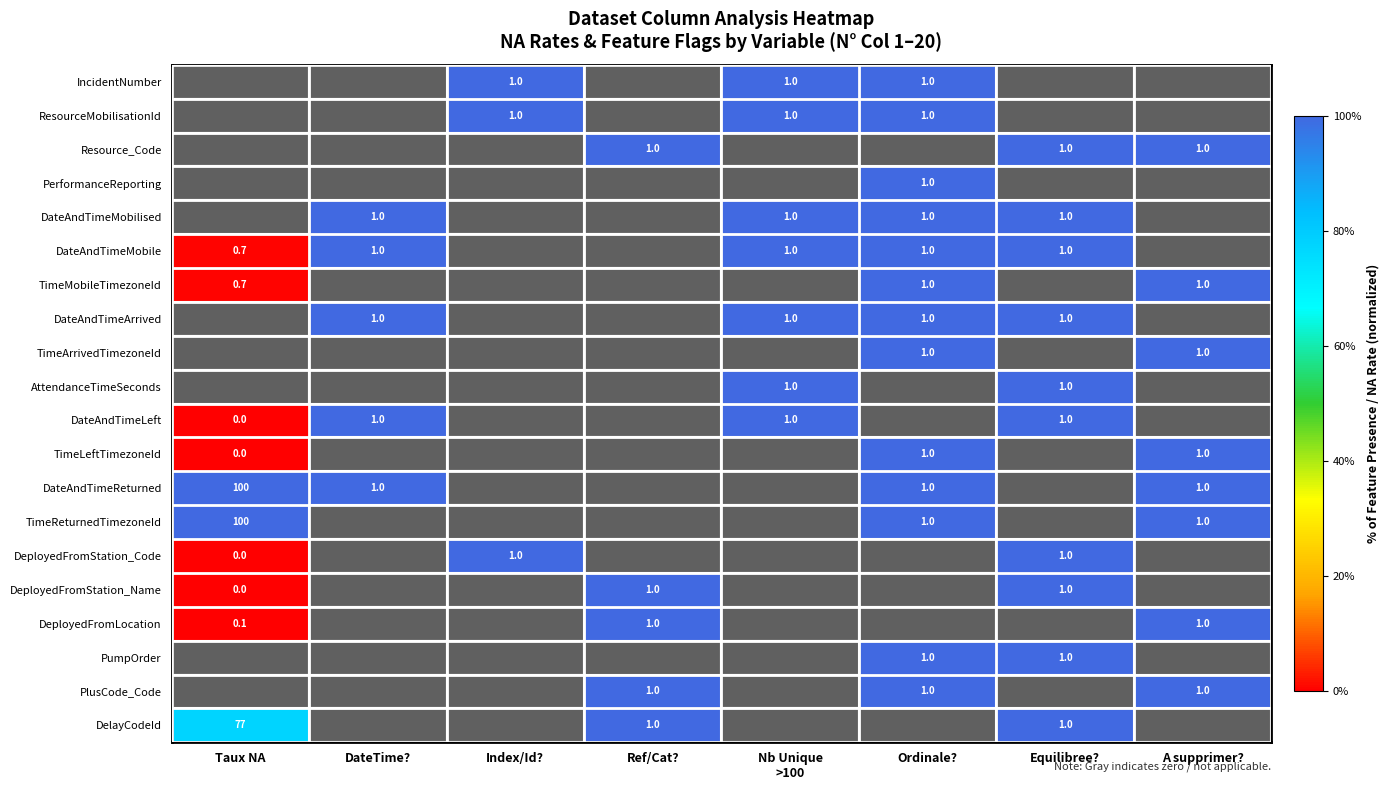

The TimeReturnedTimezoneId series shows 1.0 at Ordinale?. True or false?

True